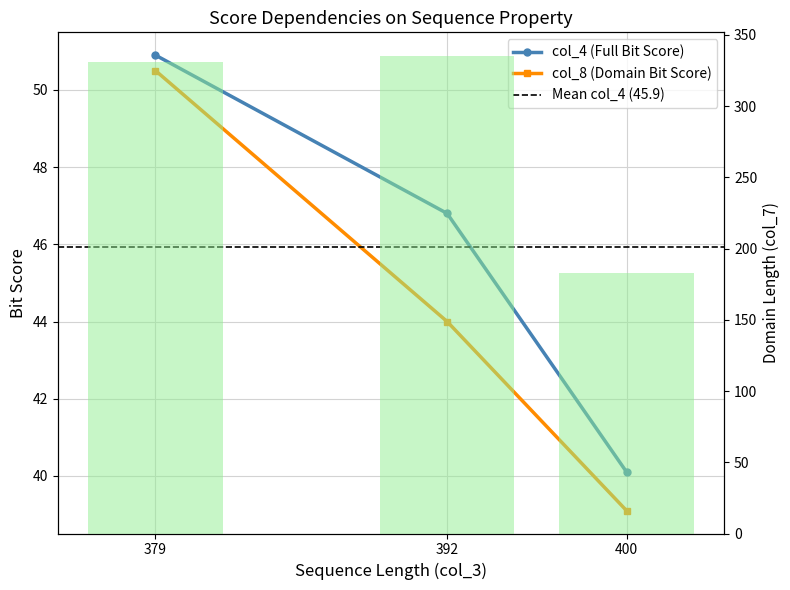

How many distinct data groups are displayed?

2